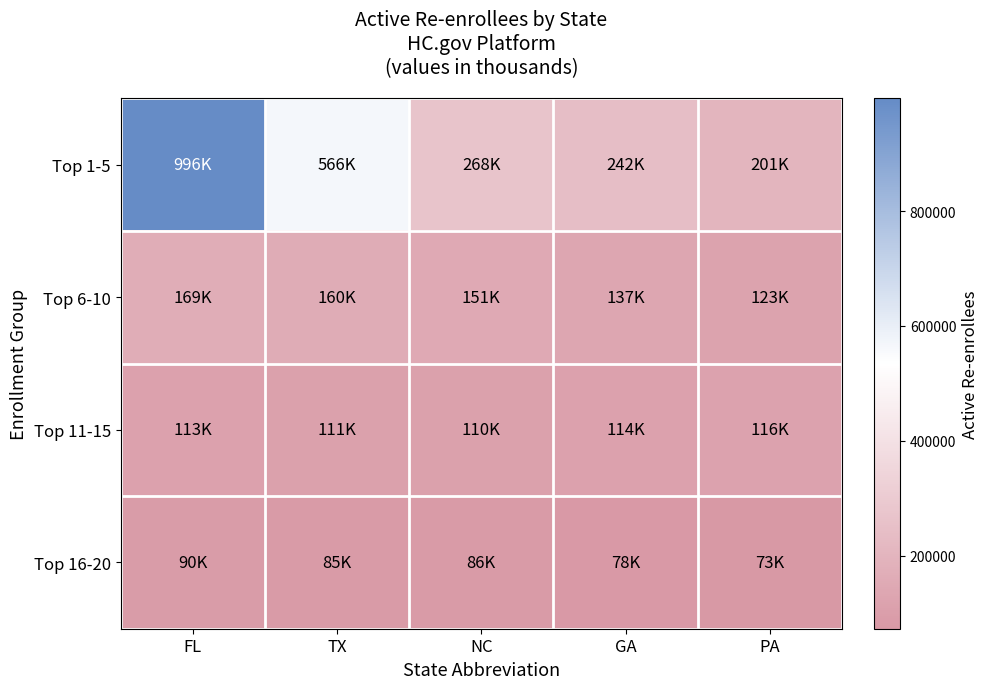

What is the total value across all series at GA?

571125